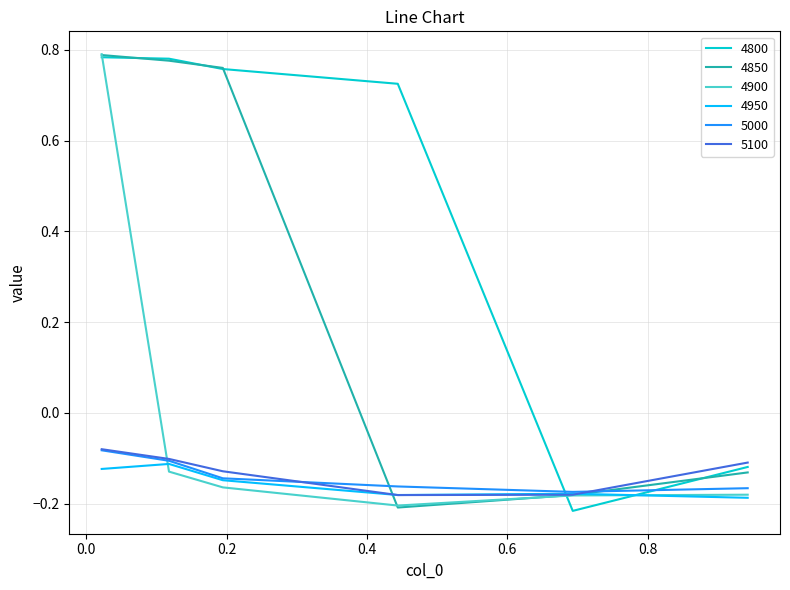

How many intersections are there between 4950 and 4800?

2